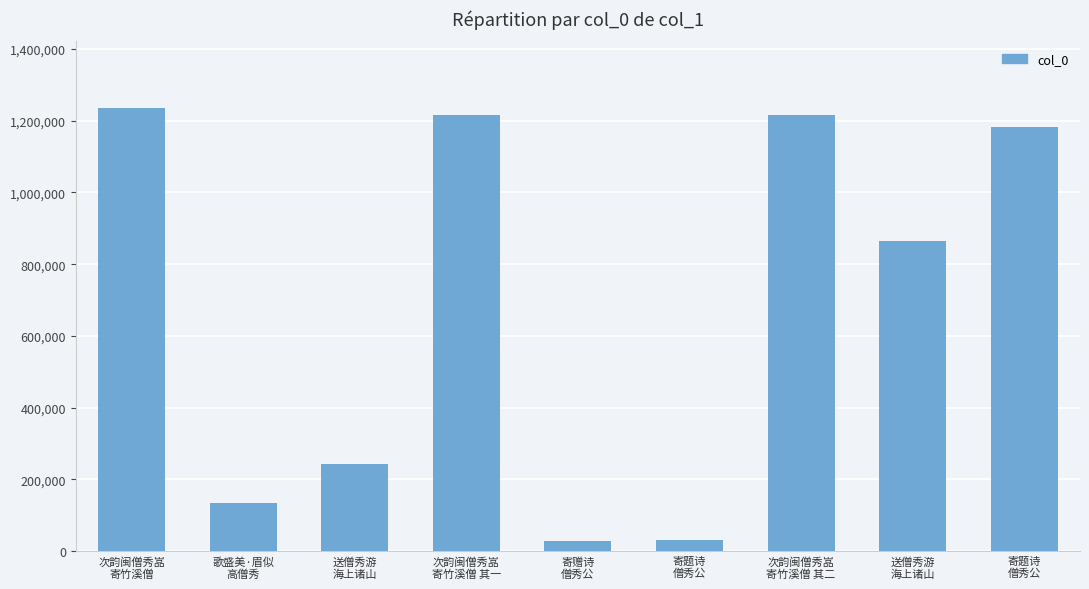

Count the number of categories in the chart.

9